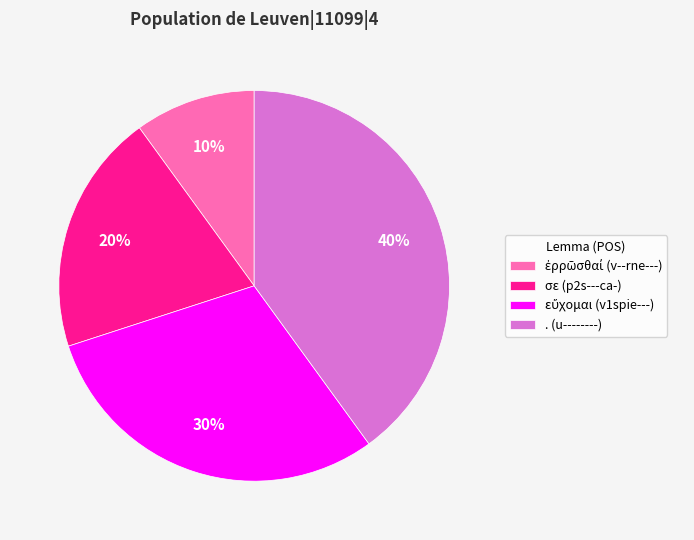

Between σε (p2s---ca-) and . (u--------), which is larger?

. (u--------)